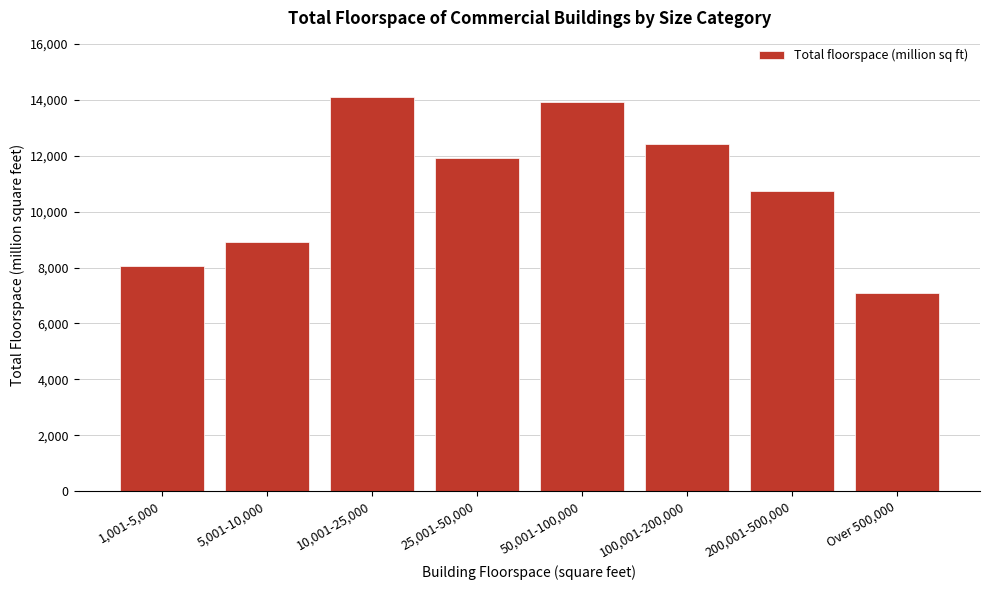

Reading left to right, transcribe all the data shown in this chart.

1,001-5,000=8041	5,001-10,000=8900	10,001-25,000=14105	25,001-50,000=11917	50,001-100,000=13918	100,001-200,000=12415	200,001-500,000=10724	Over 500,000=7074